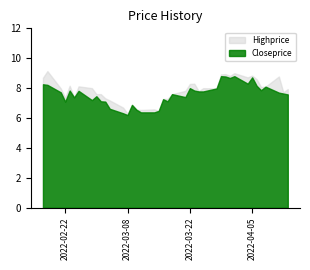

True or false: Highprice and Closeprice intersect in this chart.

False